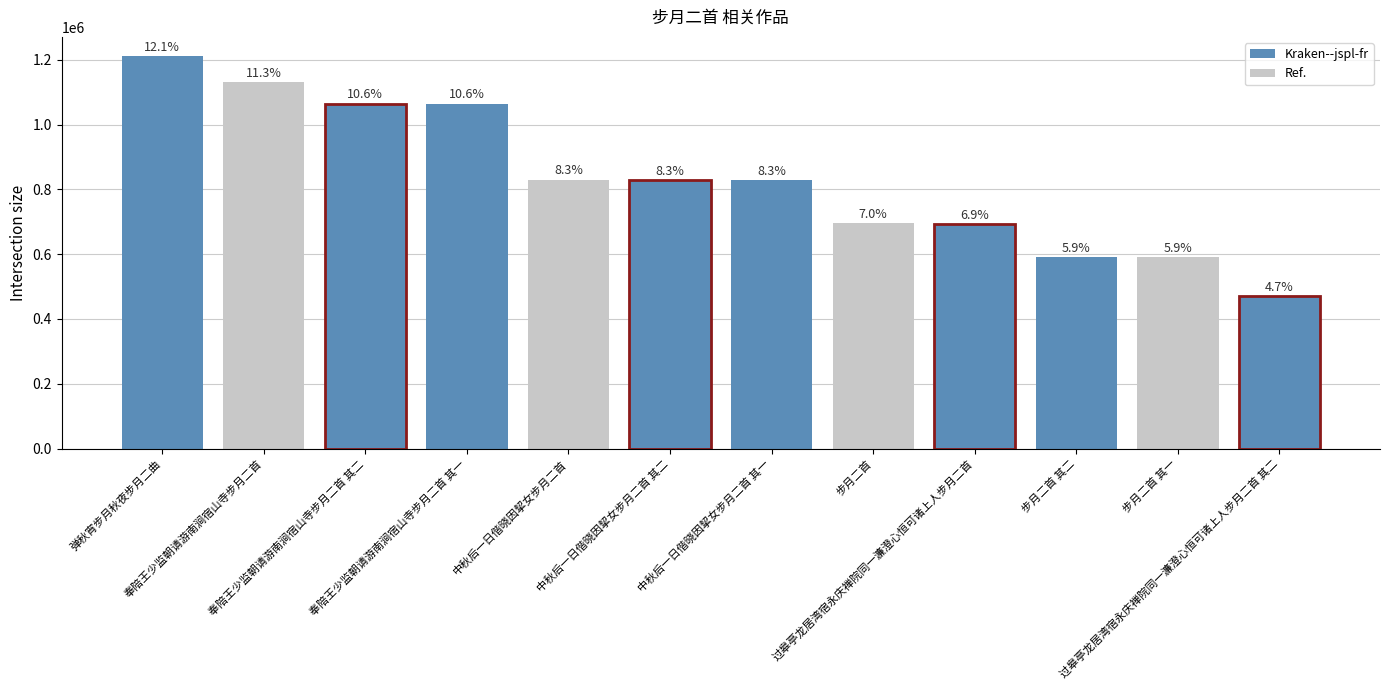

Rank the categories by value from highest to lowest.

弹秋宵步月秋夜步月二曲, 奉陪王少监朝请游南涧宿山寺步月二首, 奉陪王少监朝请游南涧宿山寺步月二首 其二, 奉陪王少监朝请游南涧宿山寺步月二首 其一, 中秋后一日偕晓因挈女步月二首, 中秋后一日偕晓因挈女步月二首 其二, 中秋后一日偕晓因挈女步月二首 其一, 步月二首, 过皋亭龙居湾宿永庆禅院同一濂澄心恒可诸上人步月二首, 步月二首 其二, 步月二首 其一, 过皋亭龙居湾宿永庆禅院同一濂澄心恒可诸上人步月二首 其二